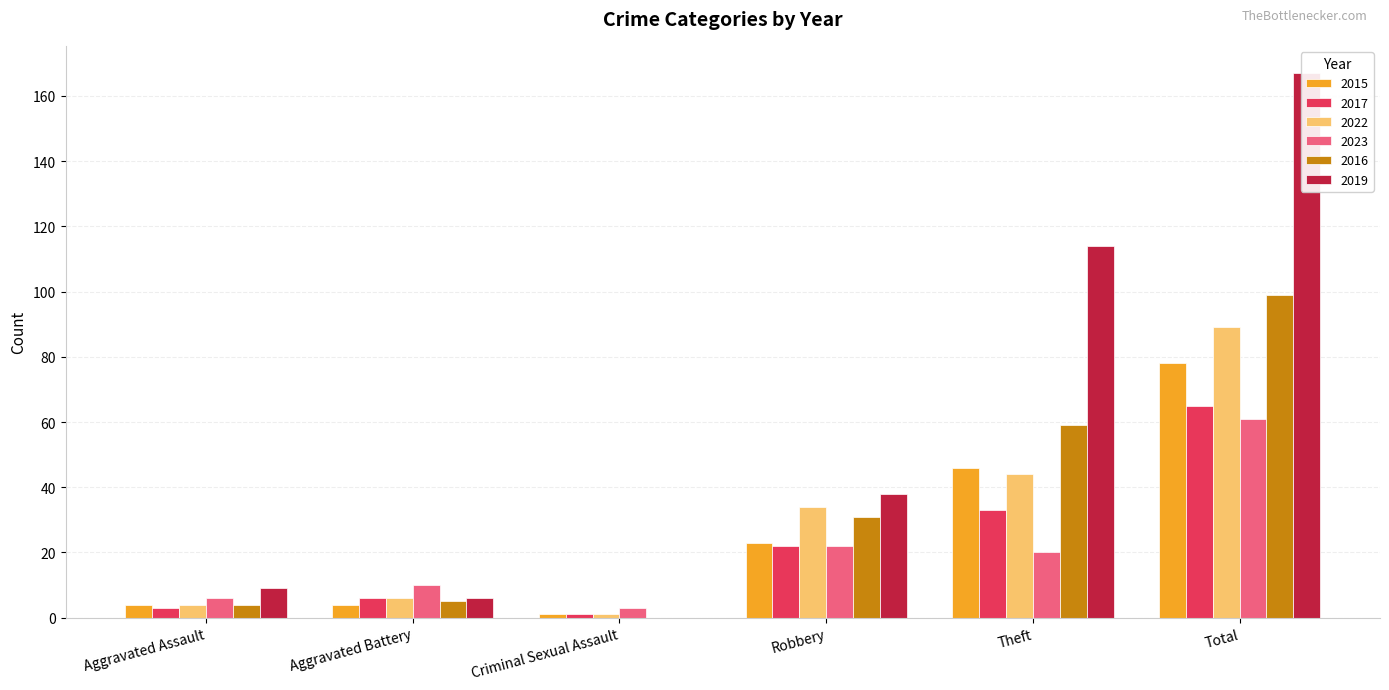

What is the difference between the maximum and minimum values in the 2019 series?

167